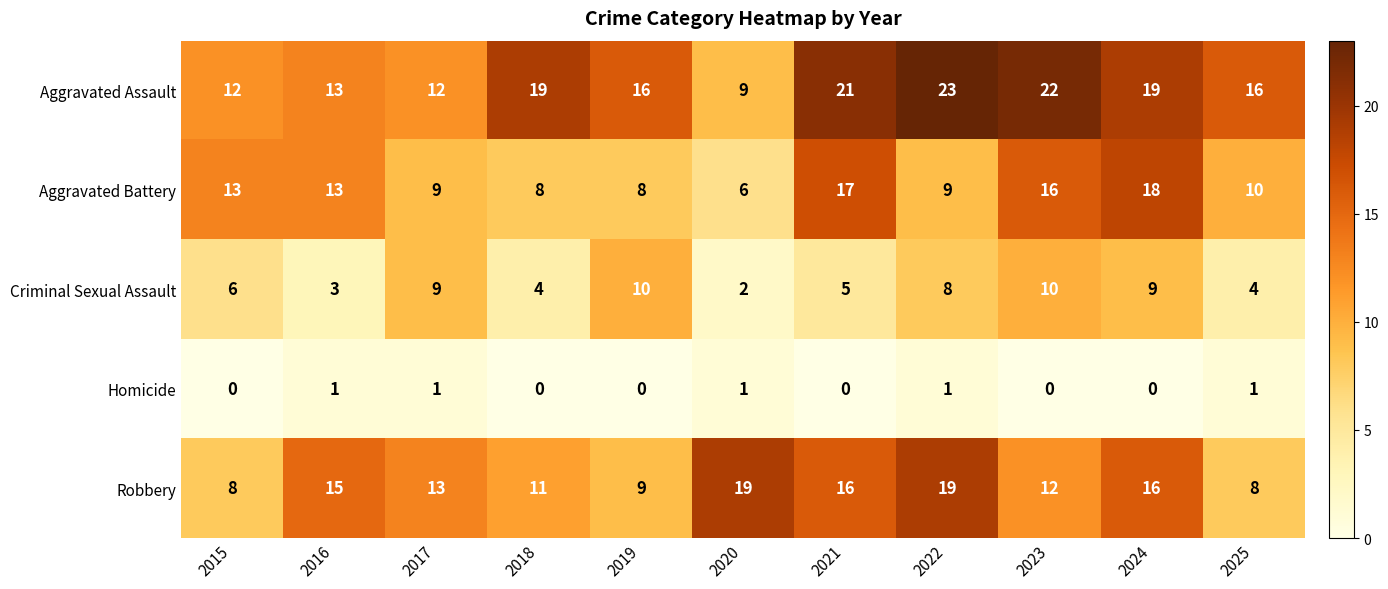

Where is Criminal Sexual Assault nearest to the value 6?

2015